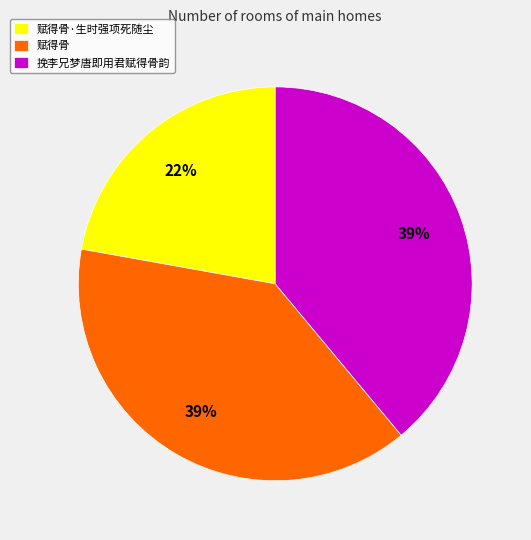

To the nearest percent, what is the average slice percentage?

33%